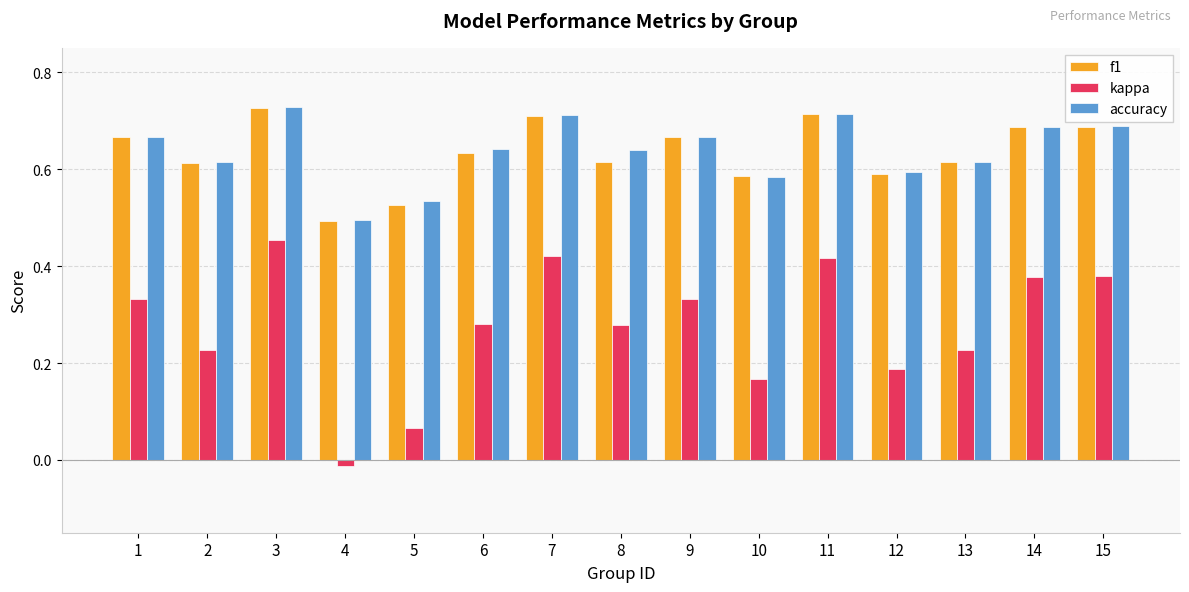

What is the sum of all accuracy values?

9.6